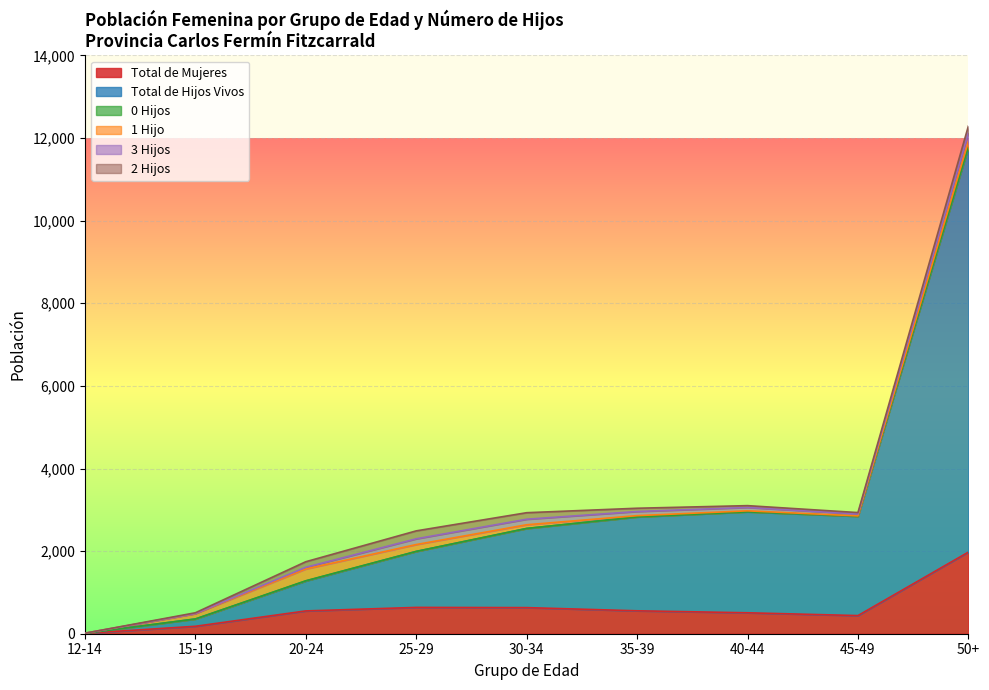

The value of 2 Hijos at 12-14 is 59. True or false?

False